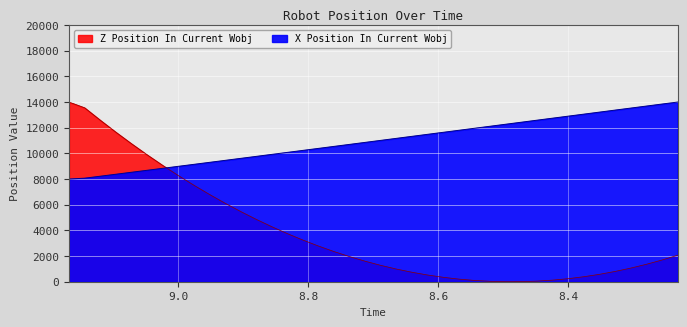

The value of X Position In Current Wobj at 8.688 is 7610.1. True or false?

False